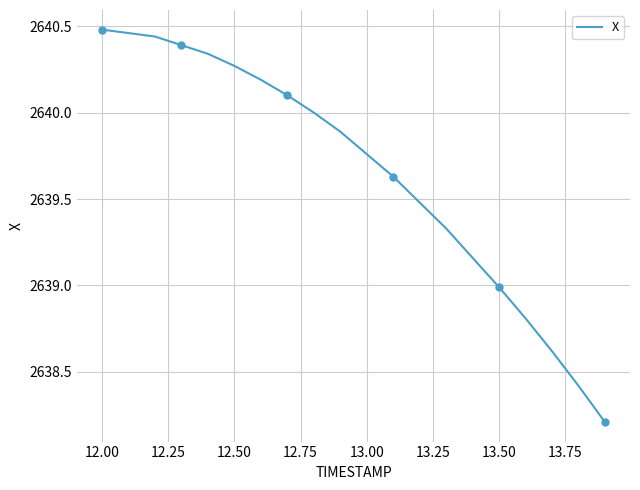

What is the smallest value displayed?

2638.2